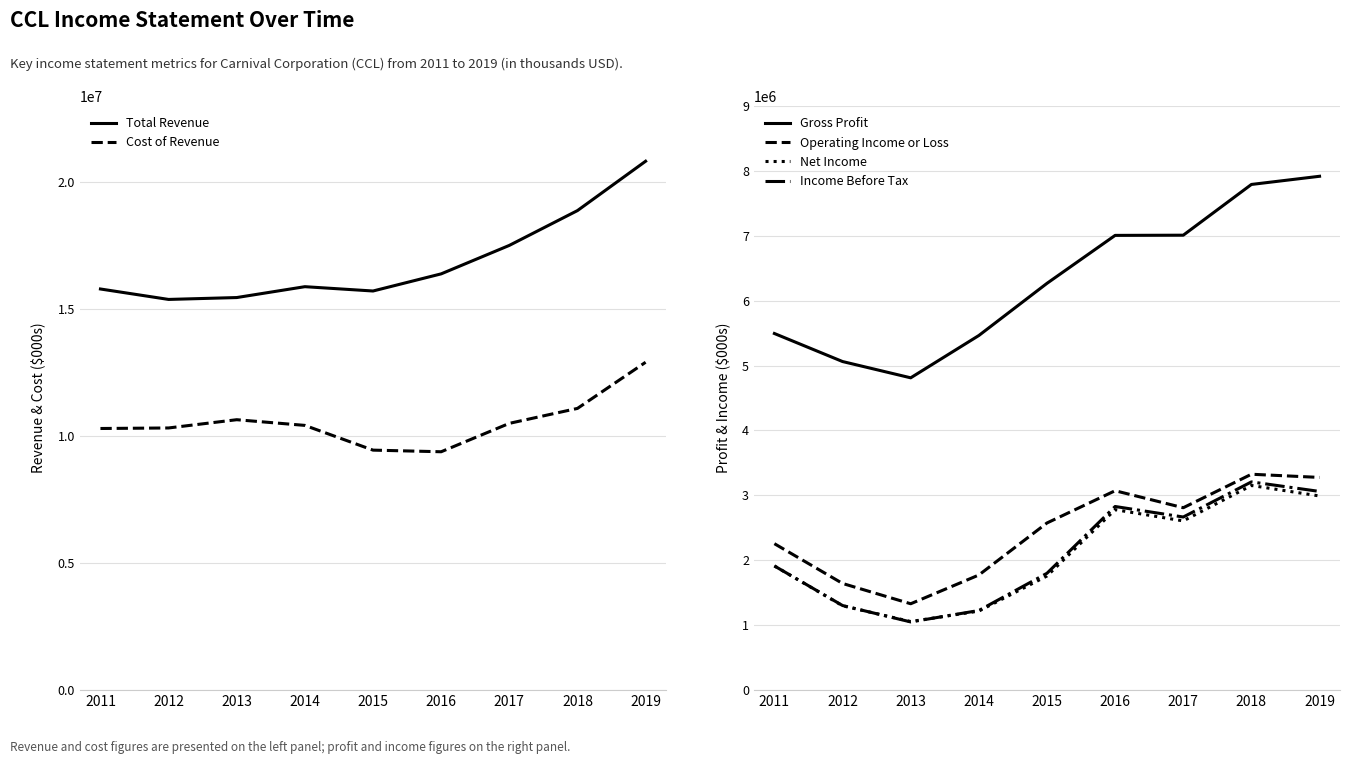

At which label is Income Before Tax closest to 2128000?

2011